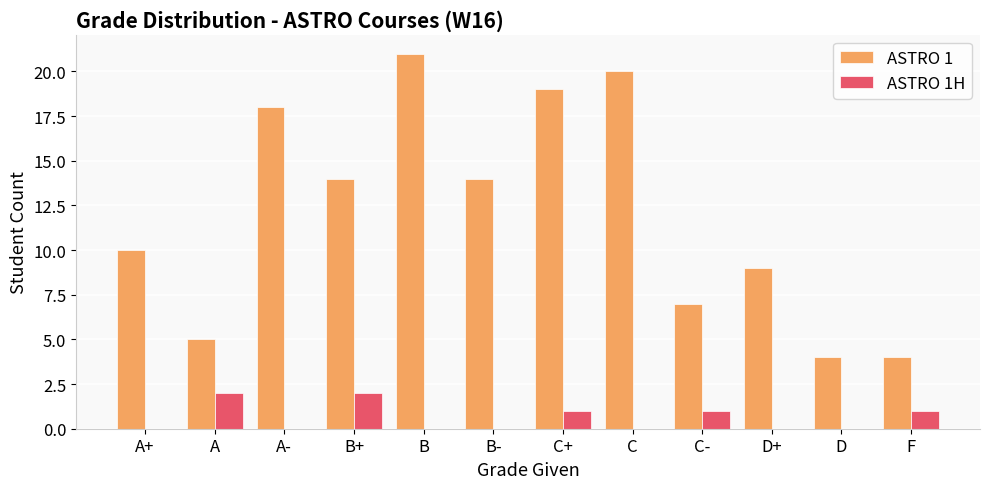

What is the average value of the ASTRO 1 series?

12